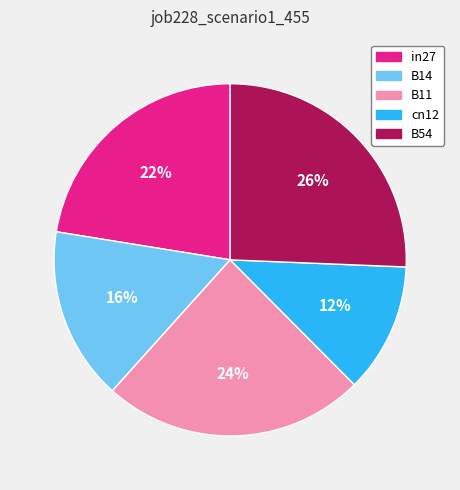

Which has a higher value, B14 or B54?

B54